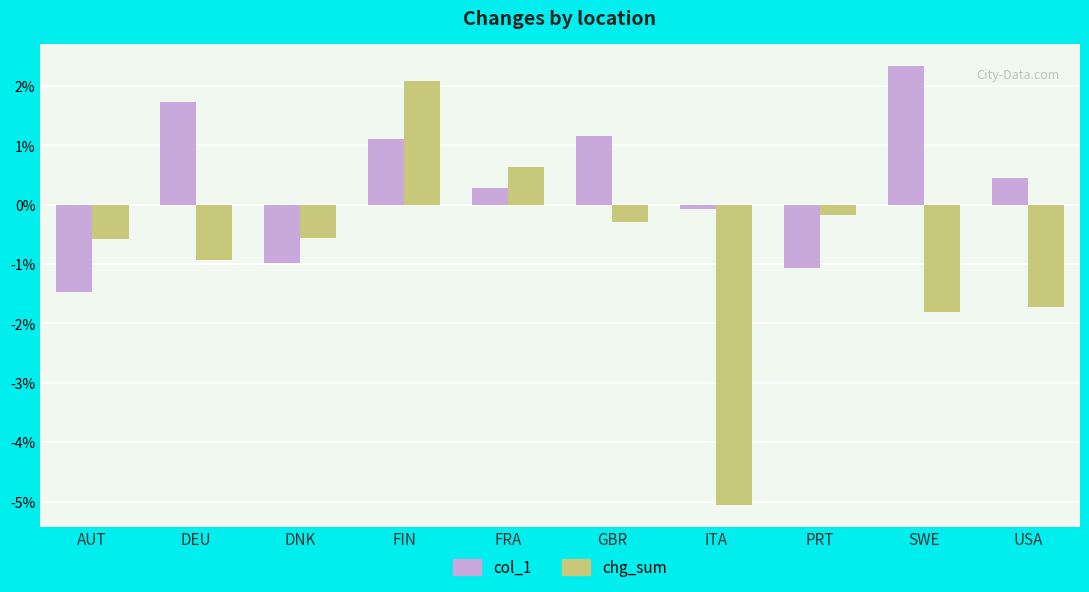

Rank the series at DEU from highest to lowest value.

col_1, chg_sum